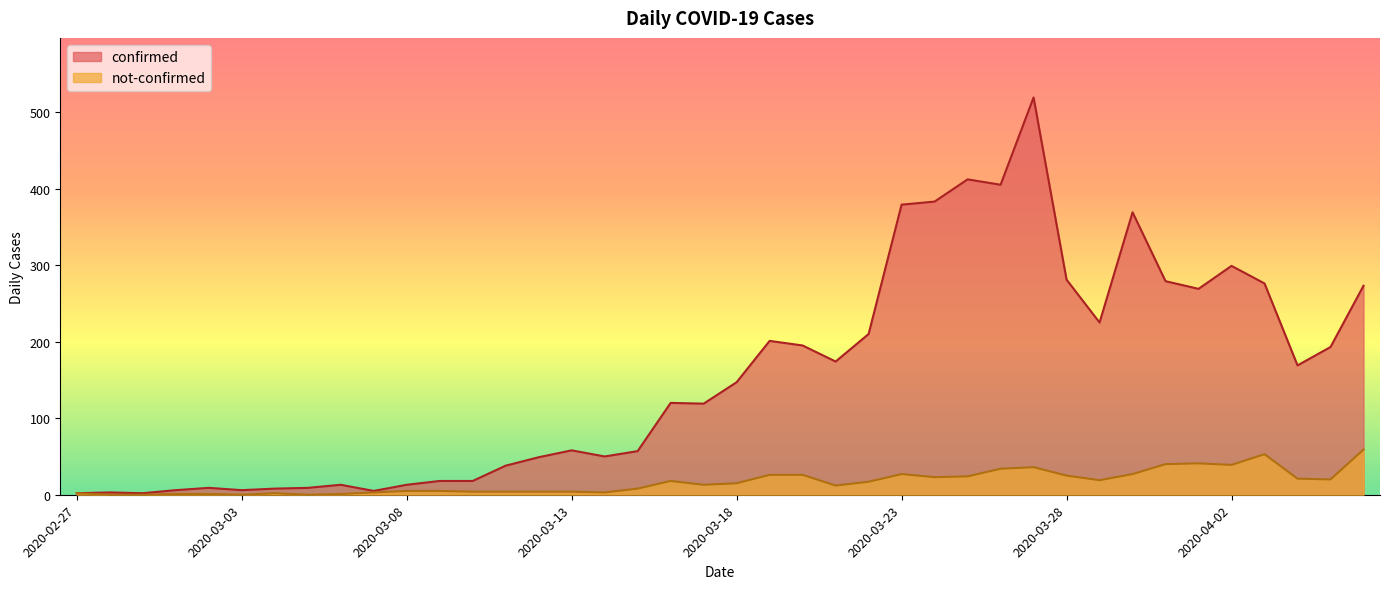

What is the label of the 38th point from the left?

2020-04-04